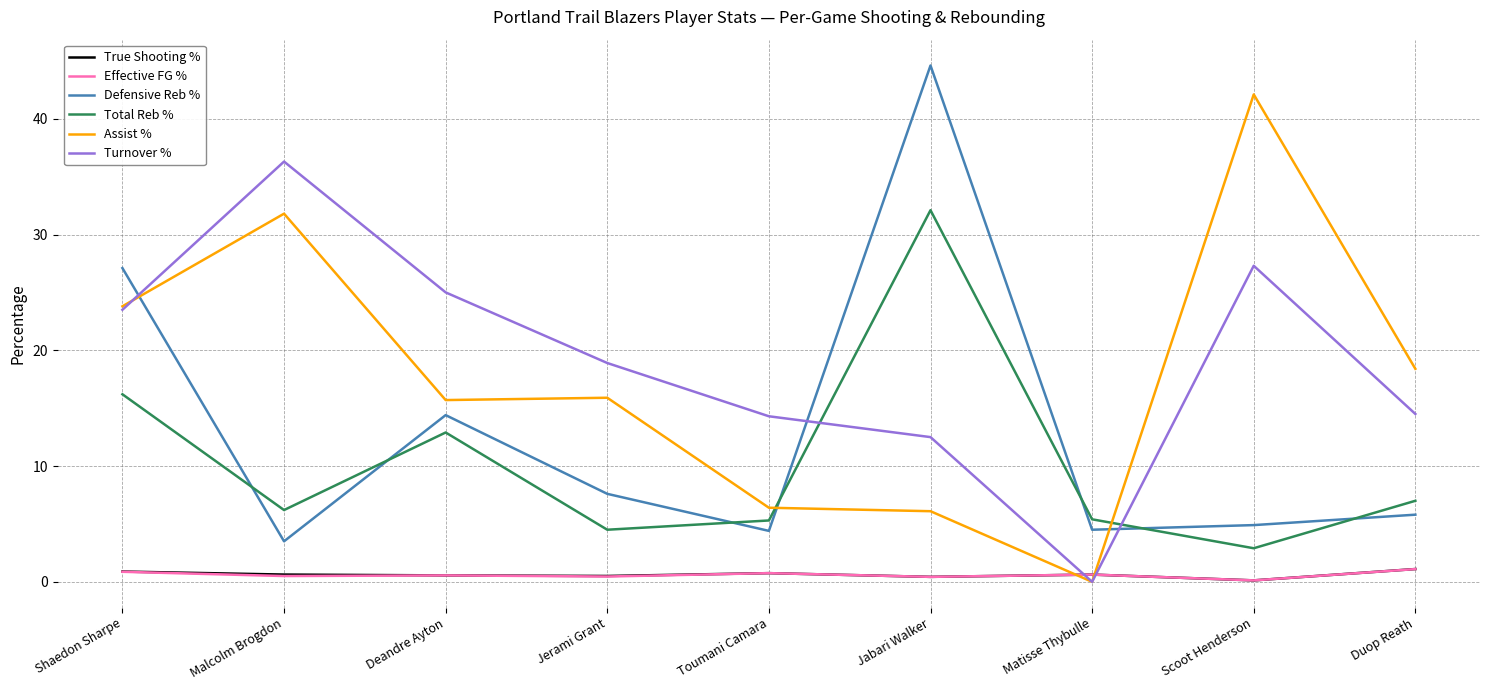

True or false: Turnover % has more than 2 interior local peaks.

False